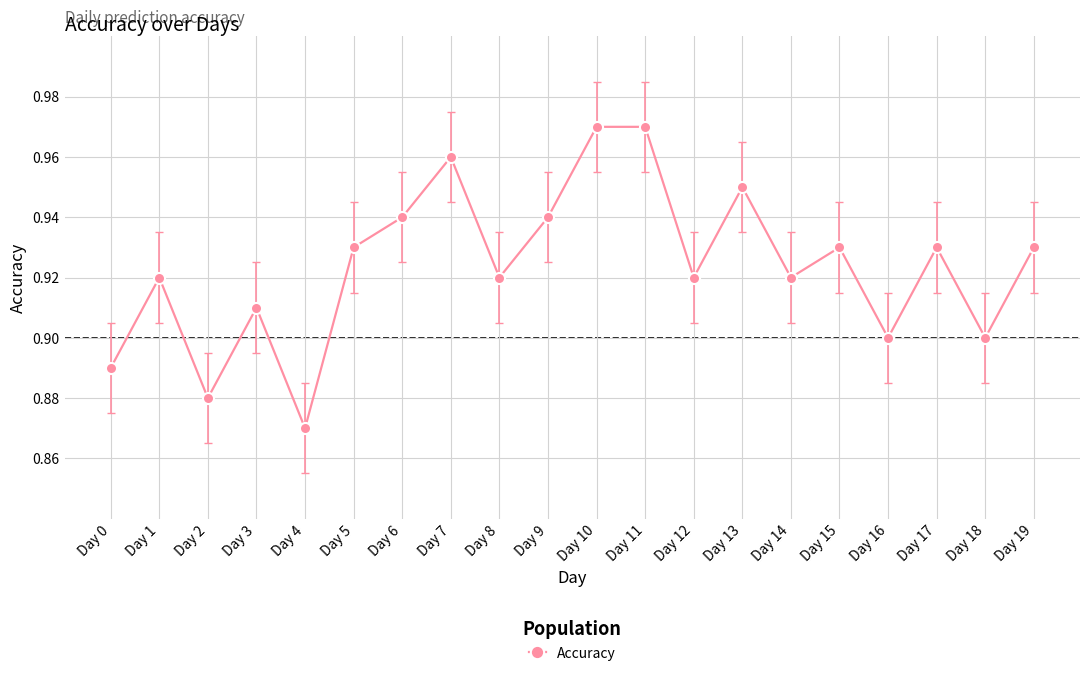

Count the values in the range 0 to 1.

20